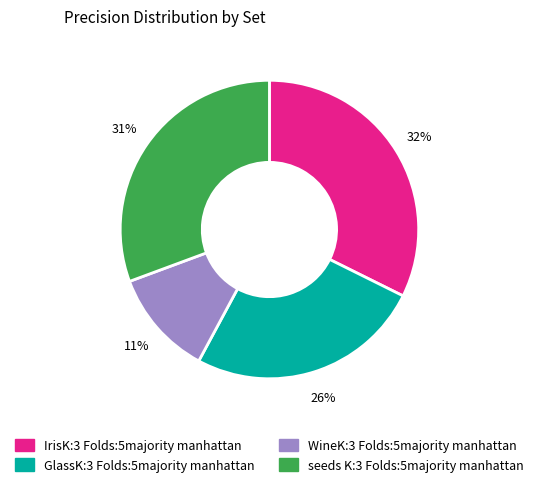

Does seeds K:3 Folds:5majority manhattan represent more than half of the total?

No